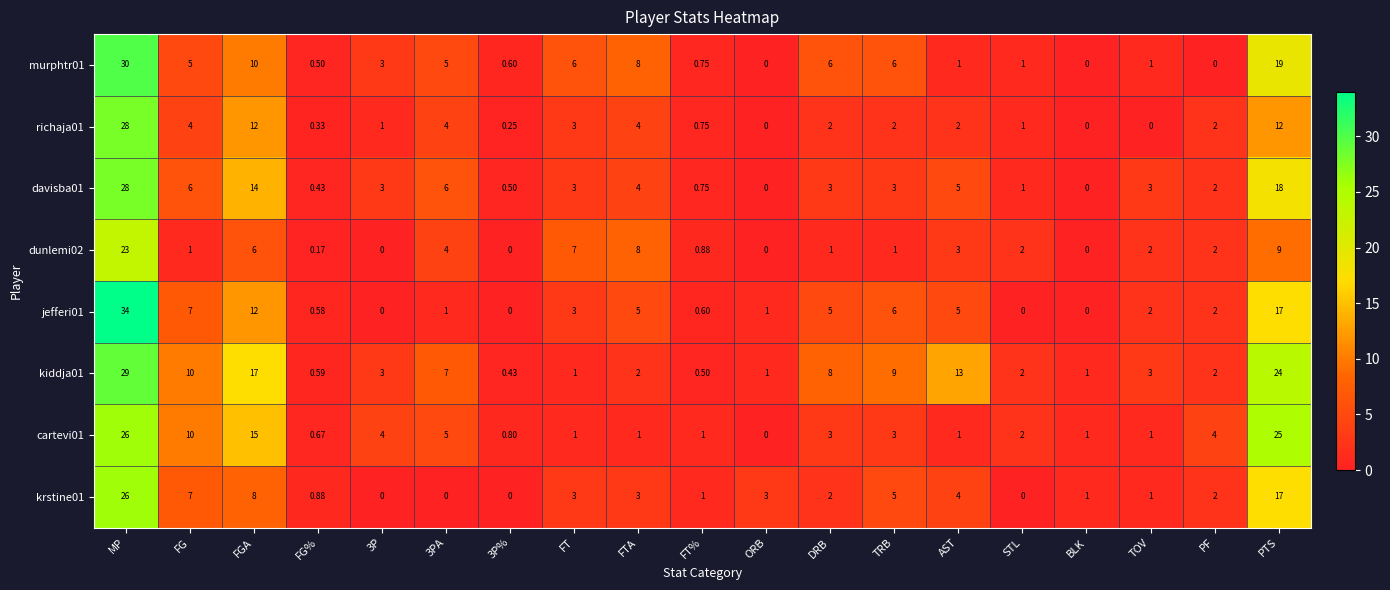

At which label does dunlemi02 first exceed 2?

MP